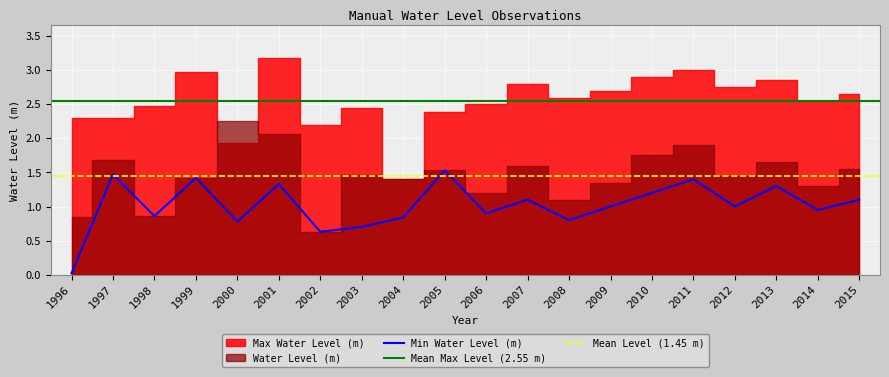

Reading right to left, extract all data points from this chart.

Water Level (m): 1.6	1.3	1.6	1.4	1.9	1.8	1.4	1.1	1.6	1.2	1.5	1.4	1.5	0.6	2.1	2.3	1.4	0.9	1.7	0.8
Max Water Level (m): 2.6	2.5	2.9	2.8	3.0	2.9	2.7	2.6	2.8	2.5	2.4	1.4	2.5	2.2	3.2	1.9	3.0	2.5	2.3	2.3
Min Water Level (m): 1.1	0.9	1.3	1.0	1.4	1.2	1.0	0.8	1.1	0.9	1.5	0.8	0.7	0.6	1.3	0.8	1.4	0.9	1.5	0.0